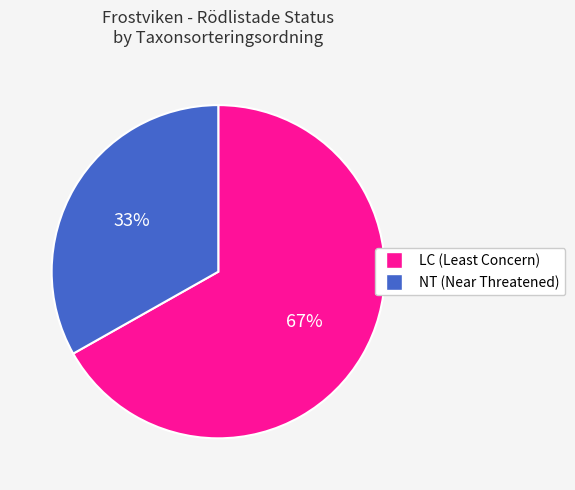

To the nearest percent, what is the average slice percentage?

50%